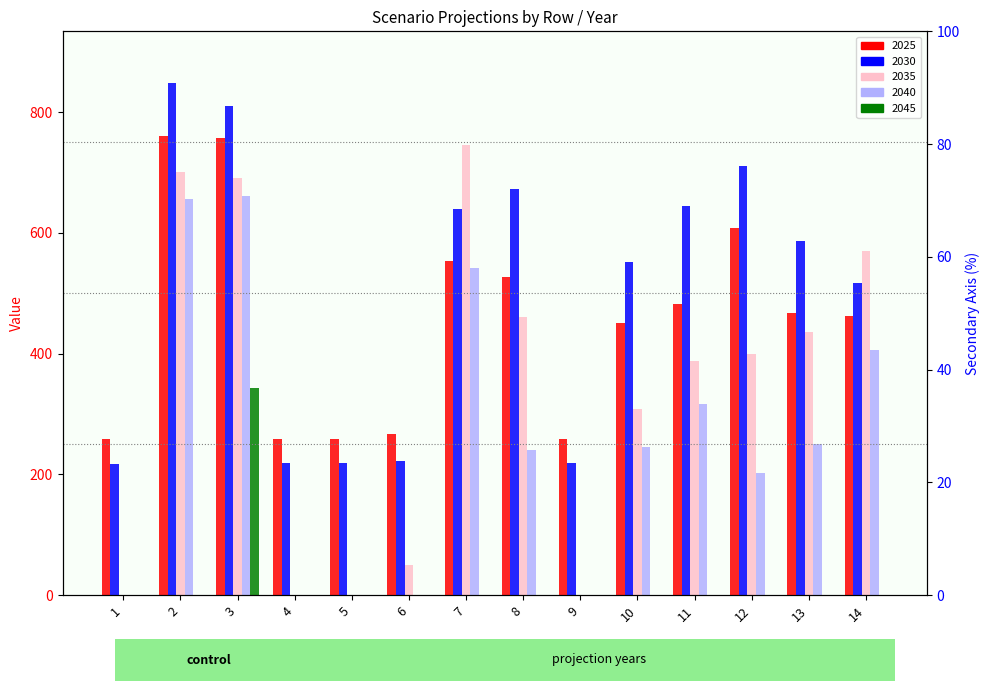

Reading right to left, list all the values displayed in this chart.

2025: 14=462.4	13=466.9	12=607.3	11=481.5	10=450.9	9=259.0	8=527.3	7=554.0	6=266.3	5=259.1	4=259.1	3=756.9	2=760.2	1=258.8
2030: 14=516.9	13=586.2	12=711.4	11=644.7	10=551.4	9=218.2	8=672.5	7=639.2	6=222.1	5=218.3	4=218.3	3=810.6	2=848.7	1=218.0
2035: 14=569.1	13=435.2	12=399.7	11=387.1	10=307.7	9=0.0	8=460.2	7=744.9	6=50.3	5=0.0	4=0.0	3=691.1	2=700.8	1=0.0
2040: 14=405.4	13=250.8	12=202.1	11=317.3	10=246.0	9=0.0	8=240.4	7=541.7	6=0.0	5=0.0	4=0.0	3=661.7	2=655.3	1=0.0
2045: 14=0.0	13=0.0	12=0.0	11=0.0	10=0.0	9=0.0	8=0.0	7=0.0	6=0.0	5=0.0	4=0.0	3=343.2	2=0.0	1=0.0